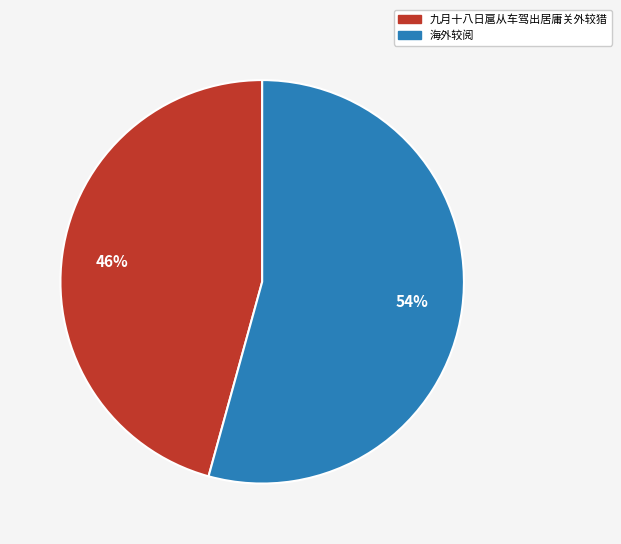

Which slice represents more than half of the pie?

海外较阅